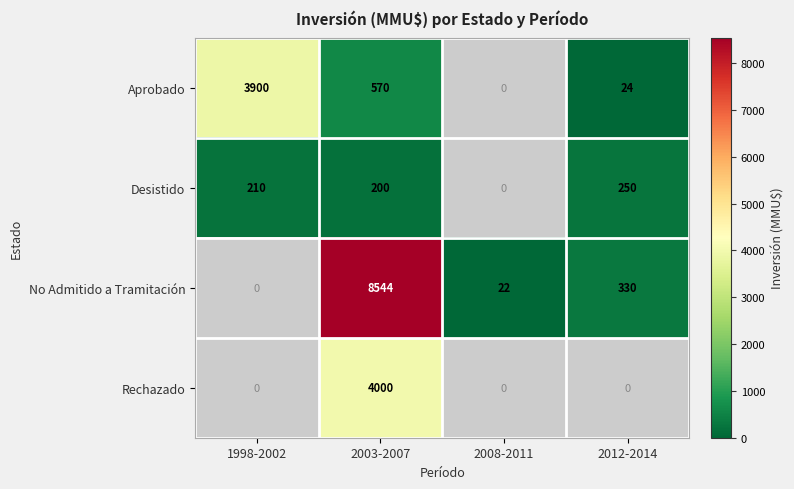

The value of Aprobado at 2003-2007 is 570. True or false?

True